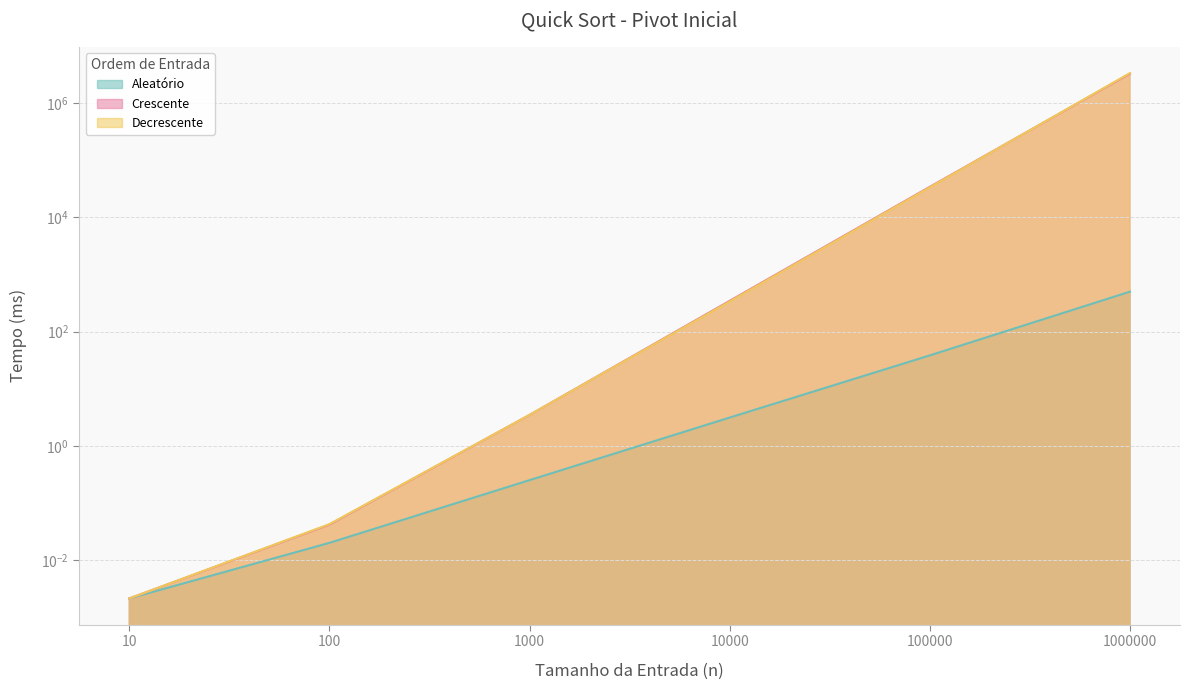

What is the highest value of the Crescente series?

3293236.4